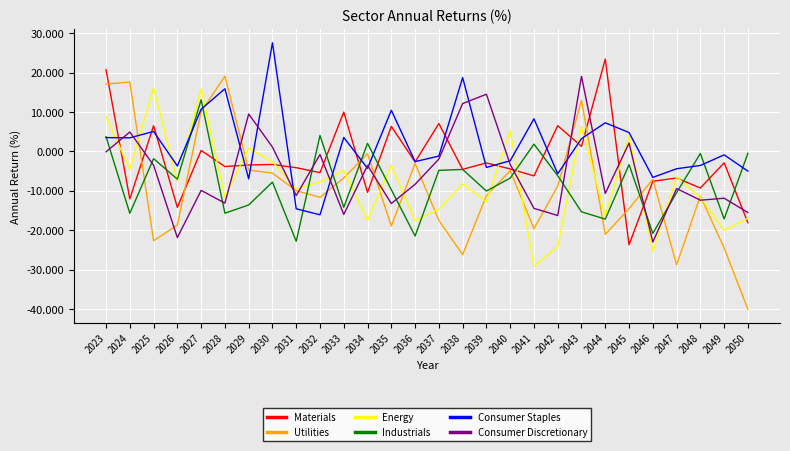

Which label corresponds to the largest value in the chart?

2030